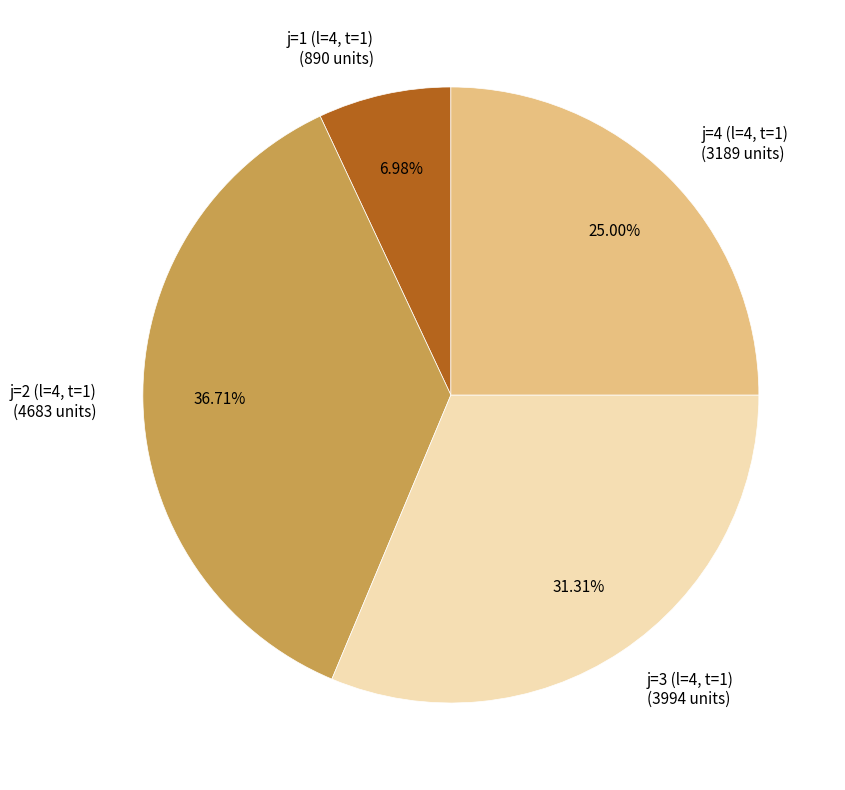

To the nearest percent, what is the combined percentage of j=1 (l=4, t=1) and j=4 (l=4, t=1)?

32%